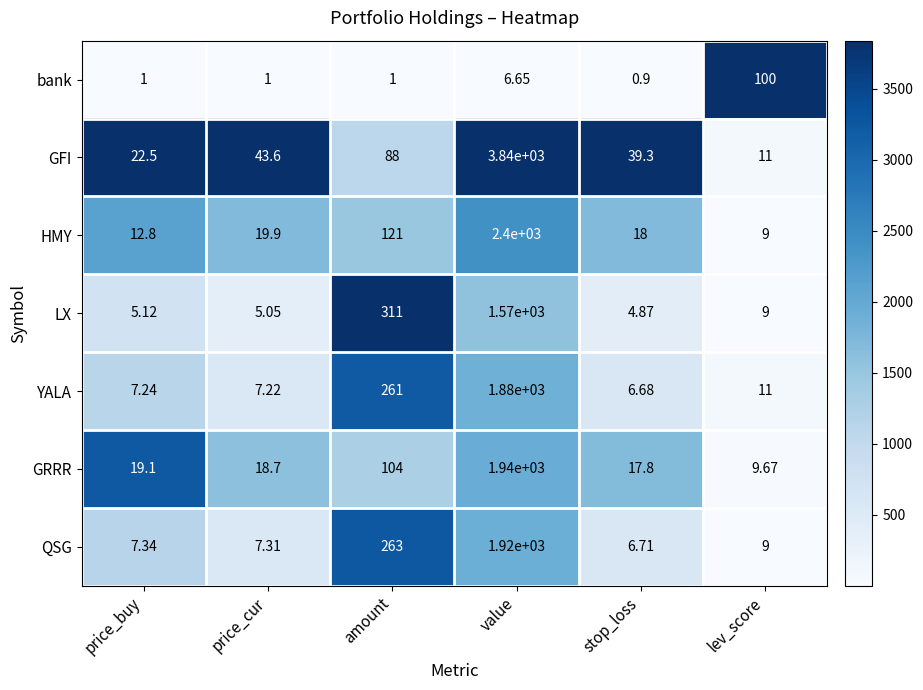

Which series changed the most between price_cur and lev_score?

bank